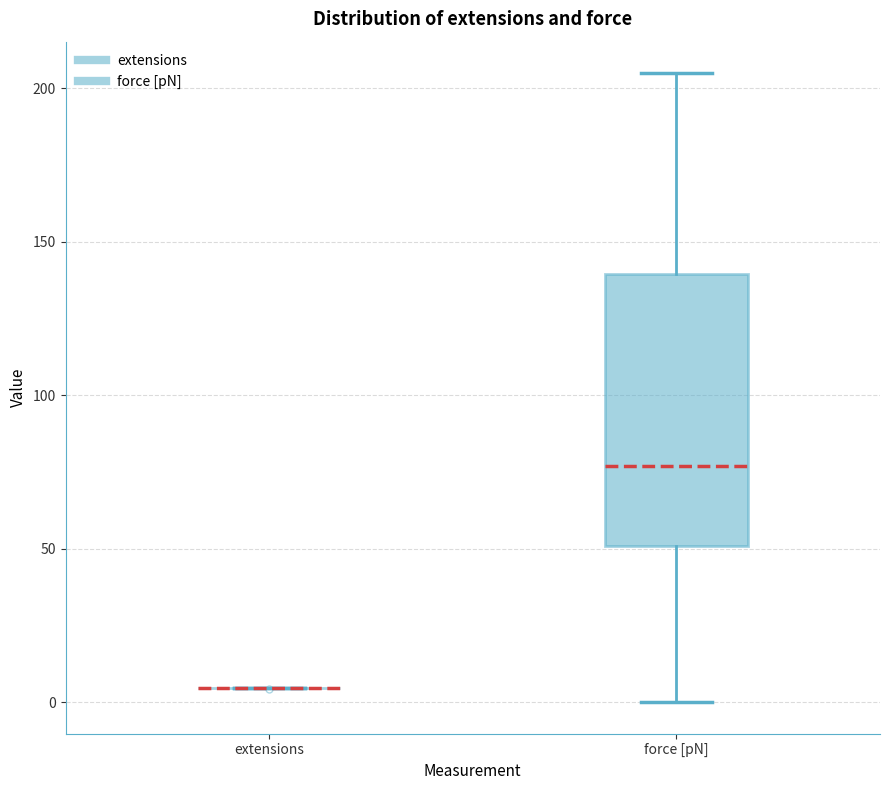

Reading left to right, transcribe this box plot: for each box, give where its median line is, the range the box spans, and where its two whiskers end, as read against the y-axis. The values are not printed on the chart, so give them approximately, as read against the axis.

extensions: box collapsed to a line at 5, whiskers 5 to 5
force [pN]: median 75, box 50 to 140, whiskers 0 to 205